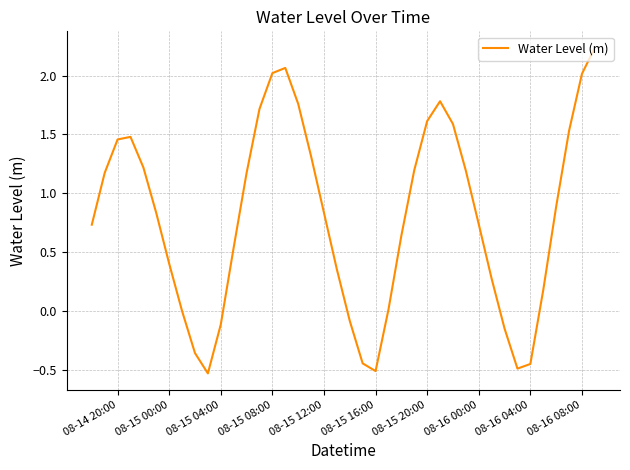

What is the smallest value displayed?

-0.5